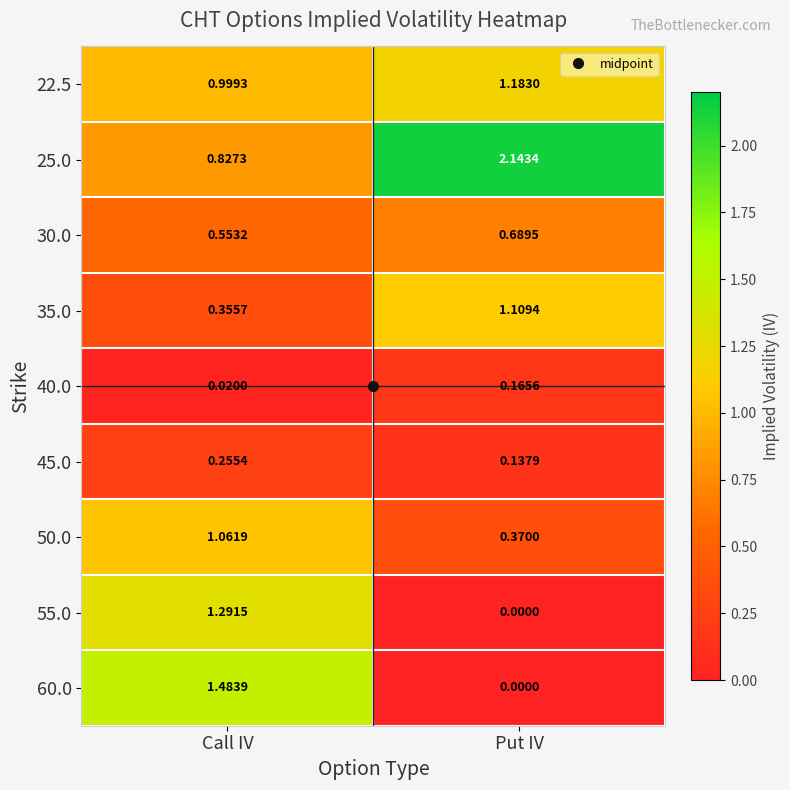

Which series has the widest spread of values?

60.0